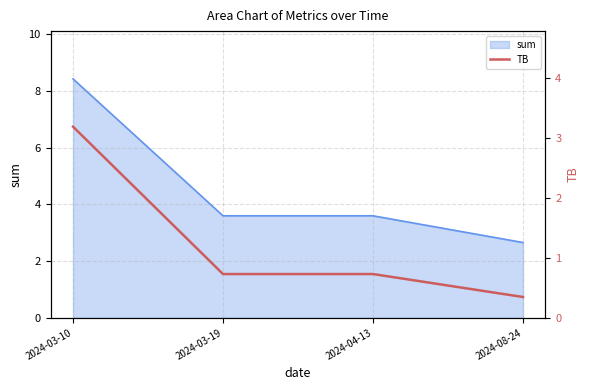

The value at 2024-03-10 is 4.7. True or false?

False